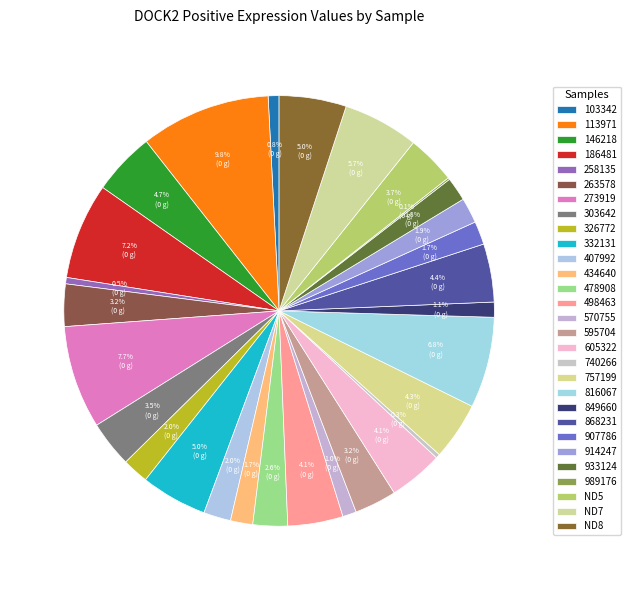

To the nearest percent, what is the difference between the 816067 and 849660 slice percentages?

6%